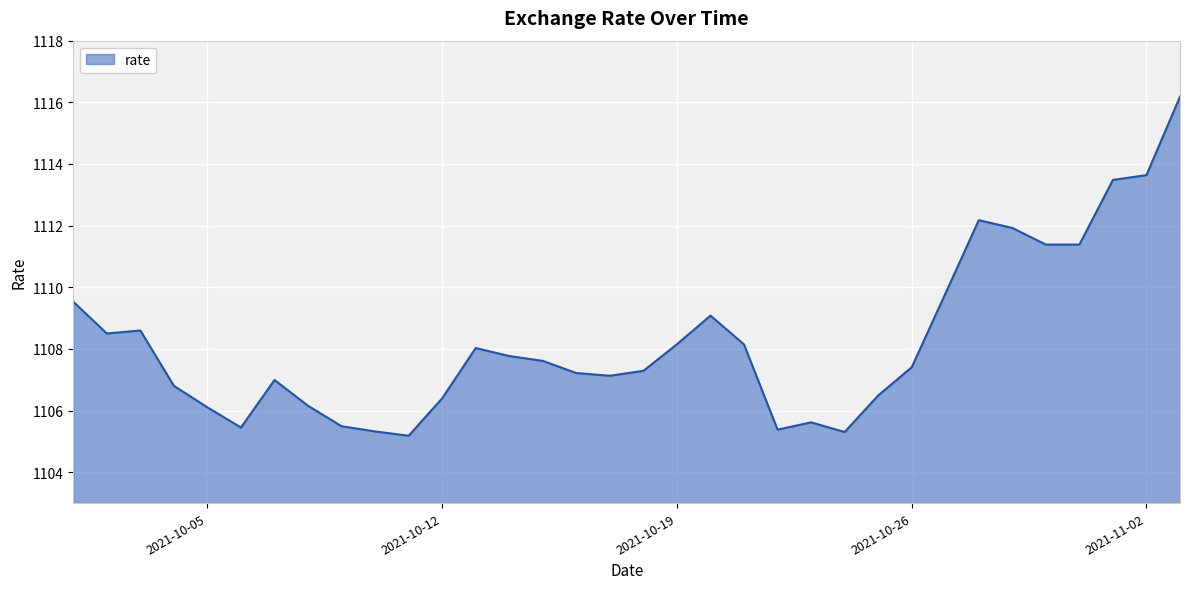

What is the difference between the maximum and minimum values?

11.0